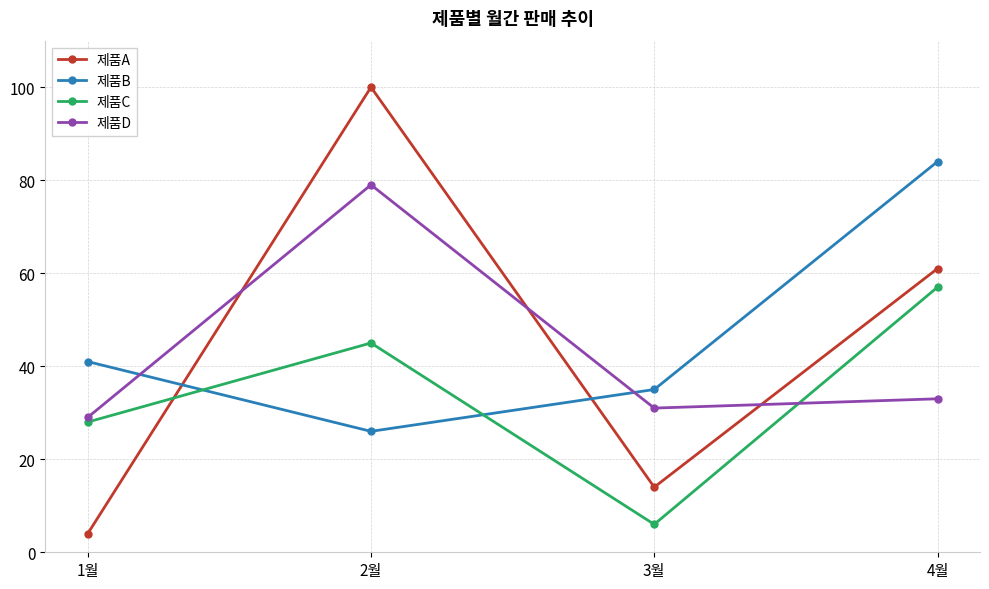

Count the number of categories in the chart.

4